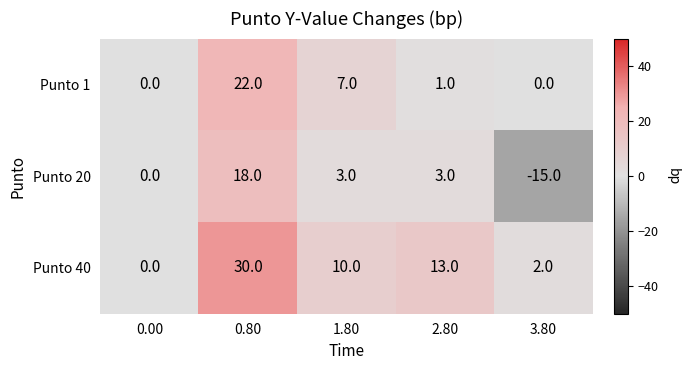

List the series in order of their overall mean, lowest first.

Punto 20, Punto 1, Punto 40